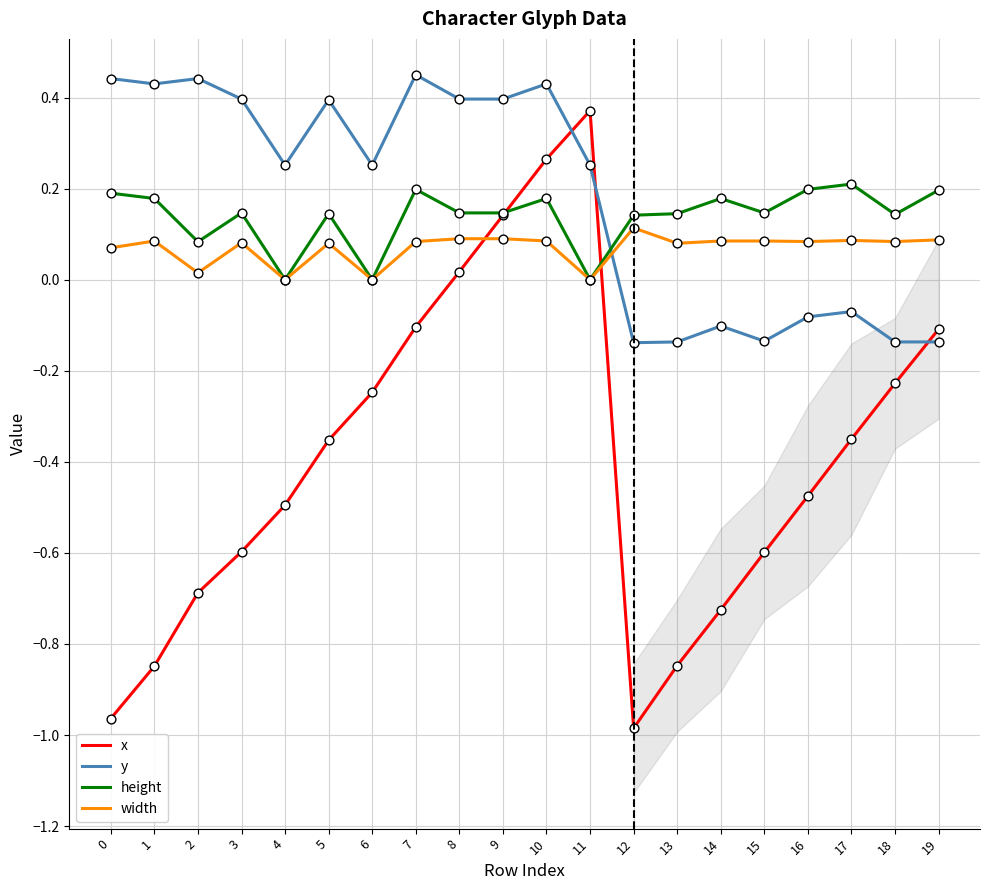

What are all the series names shown in the legend?

x, y, height, width